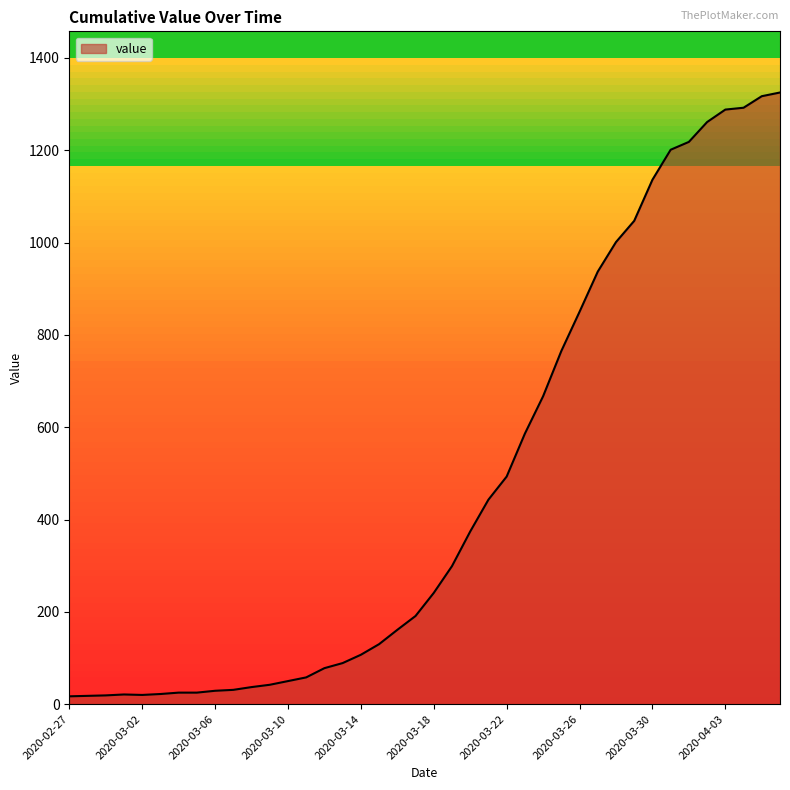

What is the difference between the maximum and minimum values?

1308